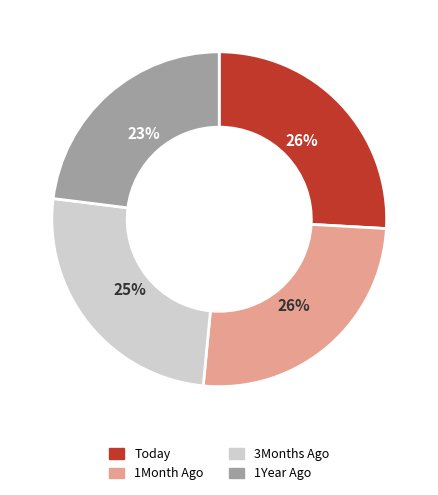

Does 3Months Ago represent more than half of the total?

No